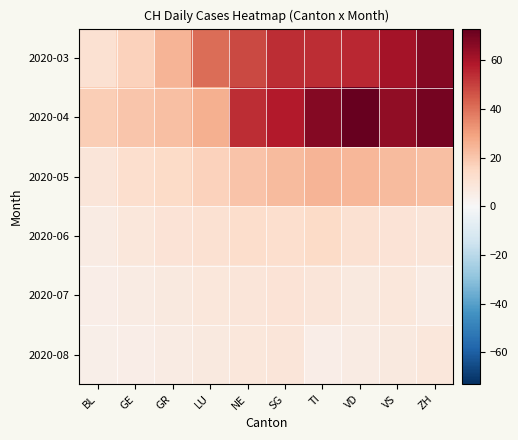

Between NE and LU, which is larger?

NE